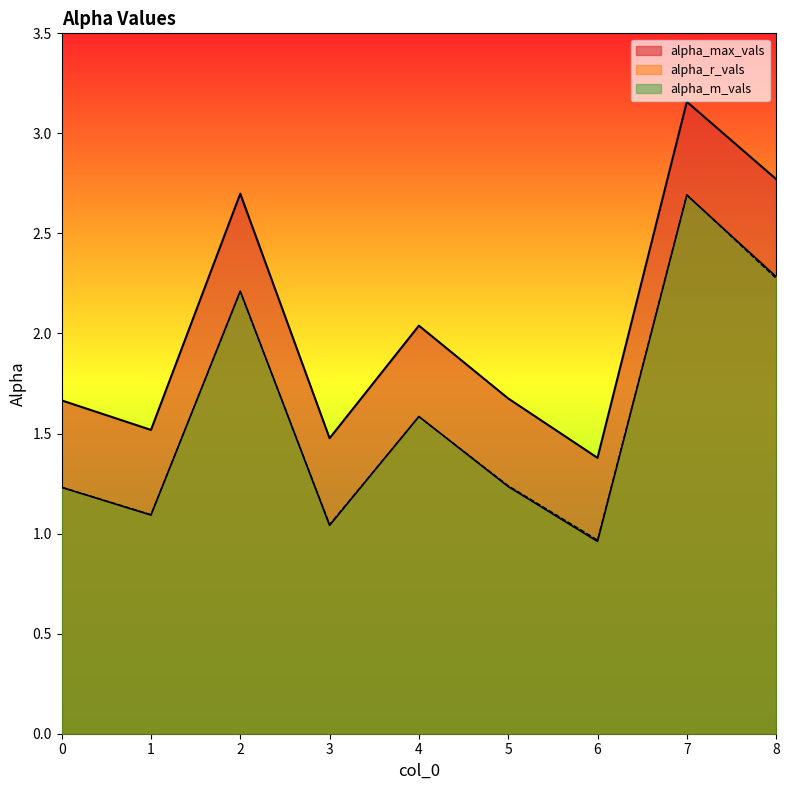

At which label is alpha_m_vals closest to 1?

6